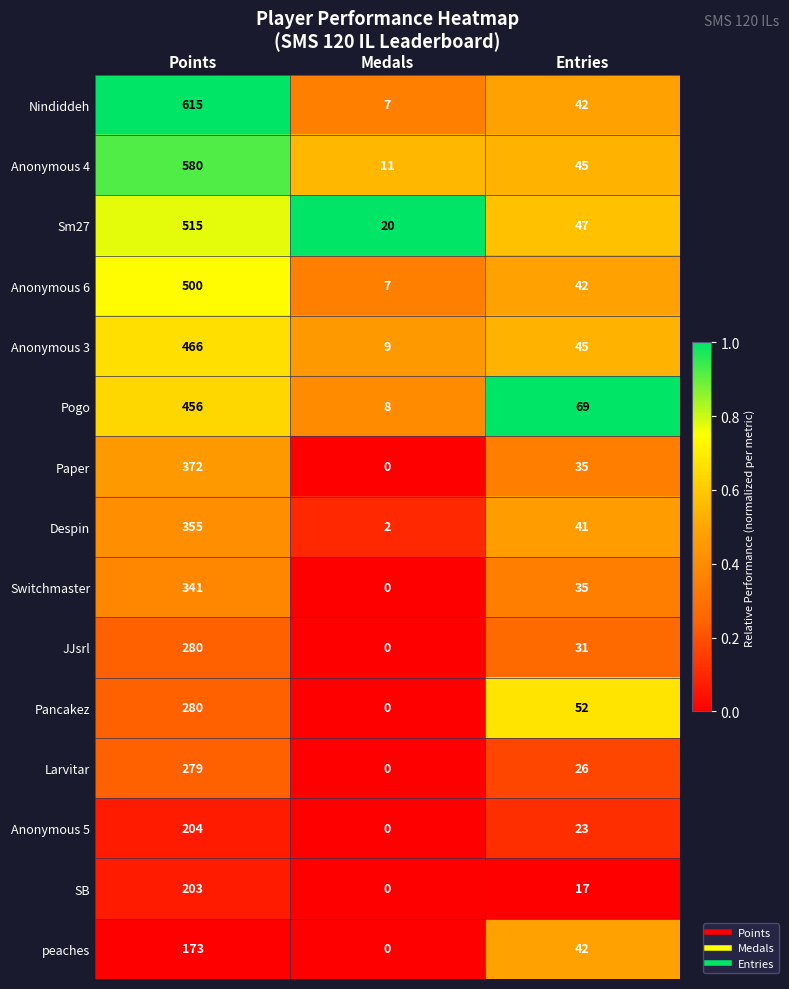

Rank the categories by peaches value from highest to lowest.

Points, Entries, Medals